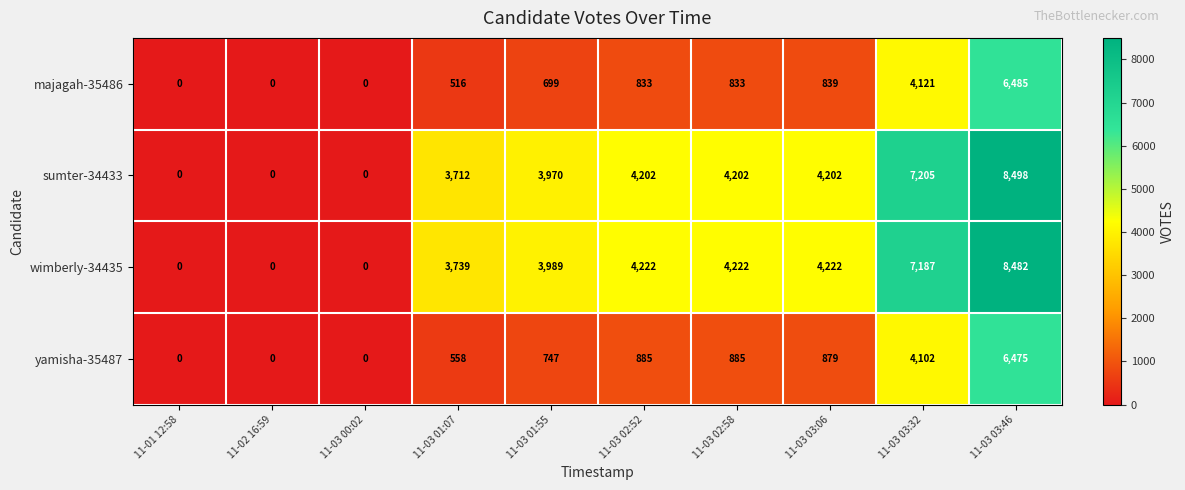

The value of majagah-35486 at 11-03 01:55 is 699. True or false?

True